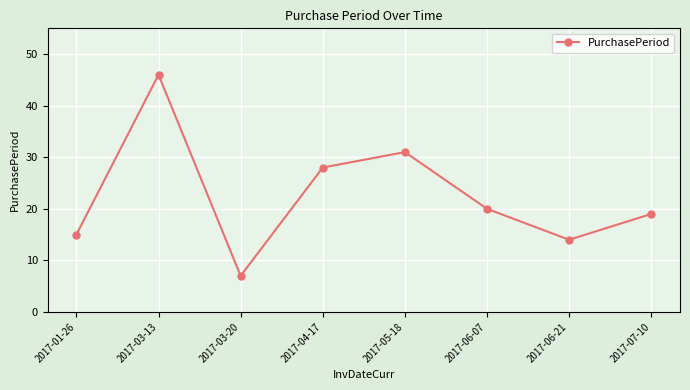

What is the sum of the values at 2017-01-26 and 2017-03-13?

61